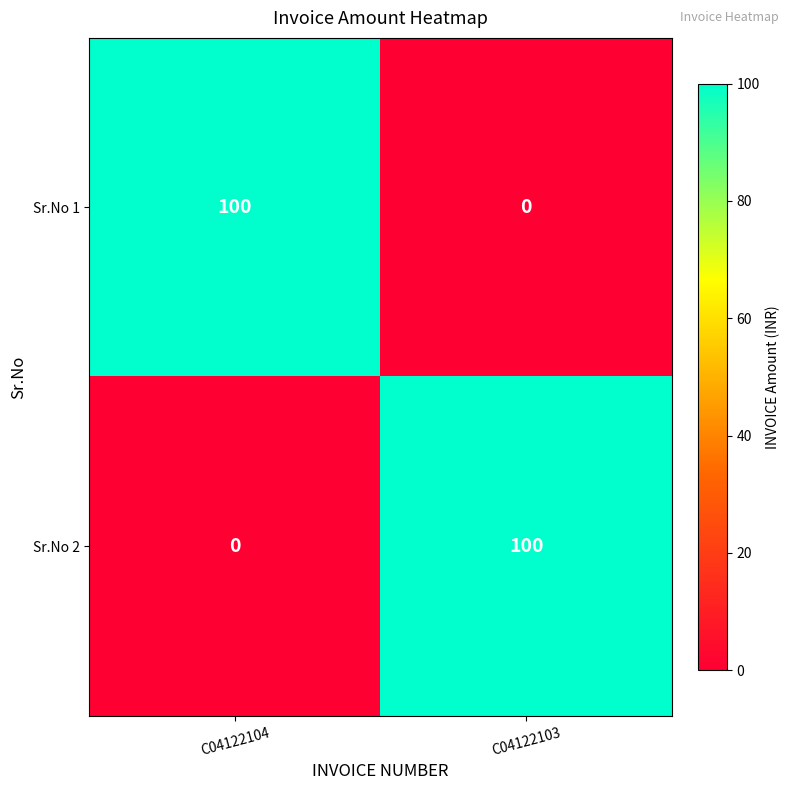

What is the total value across all series at C04122103?

100